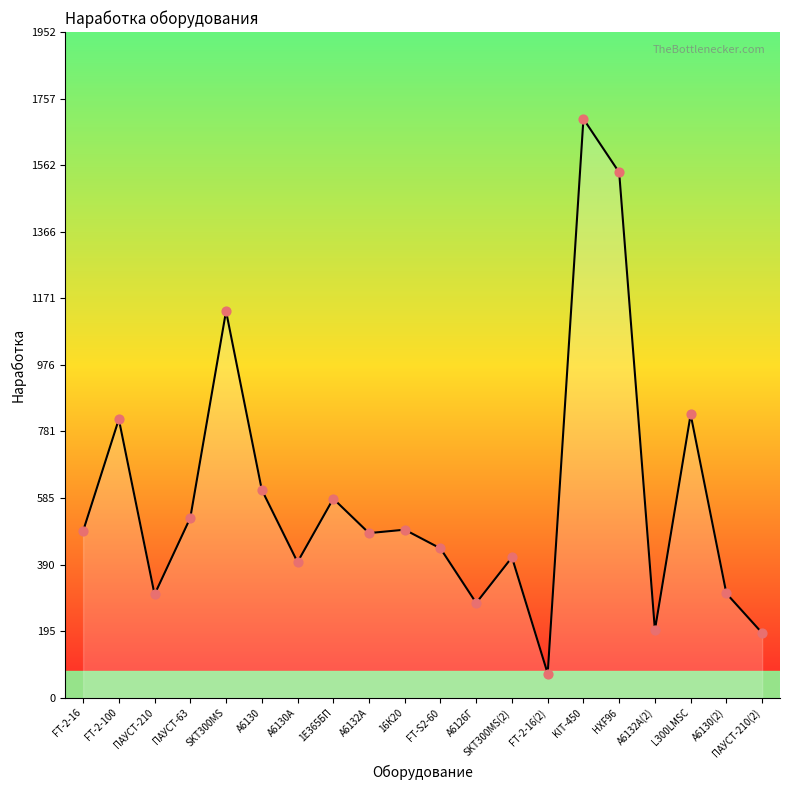

Which has a higher value, А6130А or SKT300MS?

SKT300MS